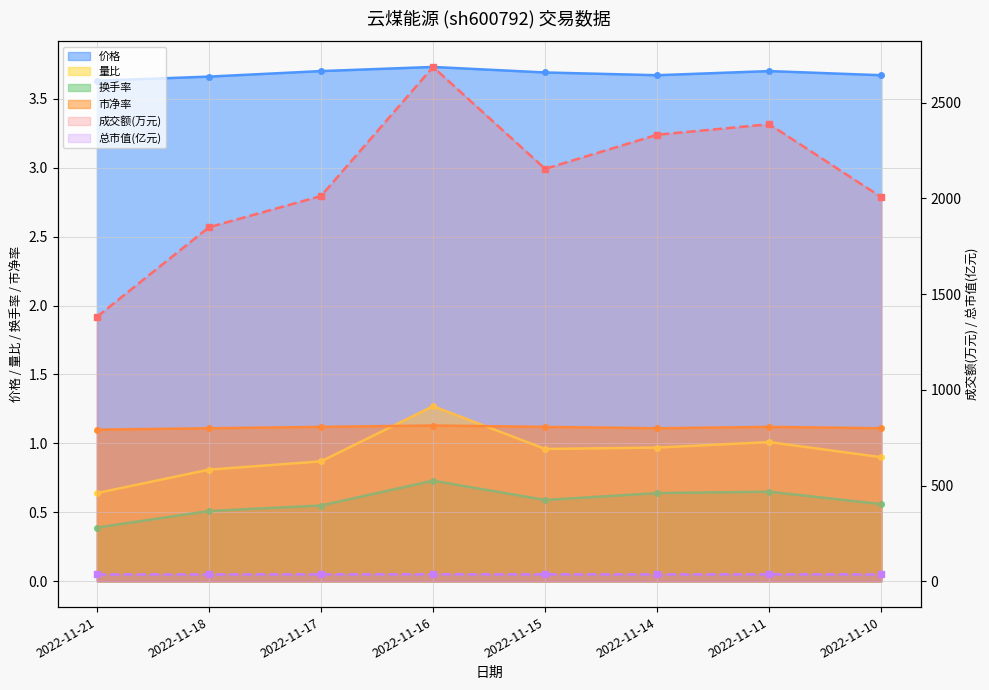

List the labels in order of 量比 value, largest first.

2022-11-16, 2022-11-11, 2022-11-14, 2022-11-15, 2022-11-10, 2022-11-17, 2022-11-18, 2022-11-21